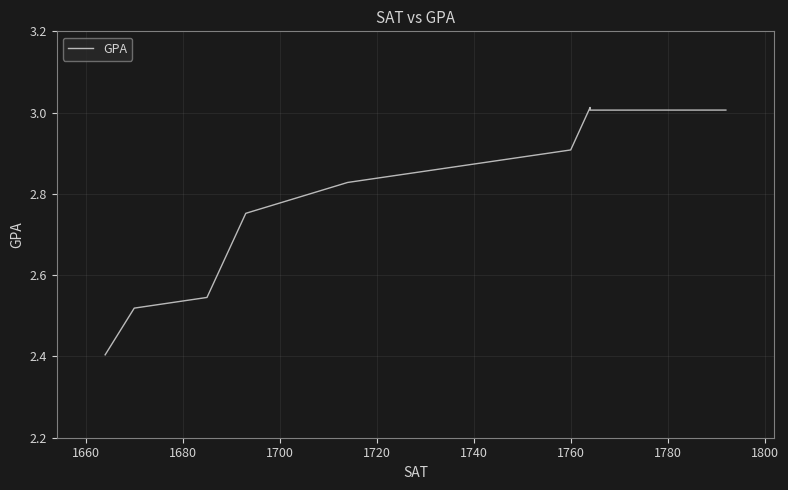

What is the sum of all values?

25.0